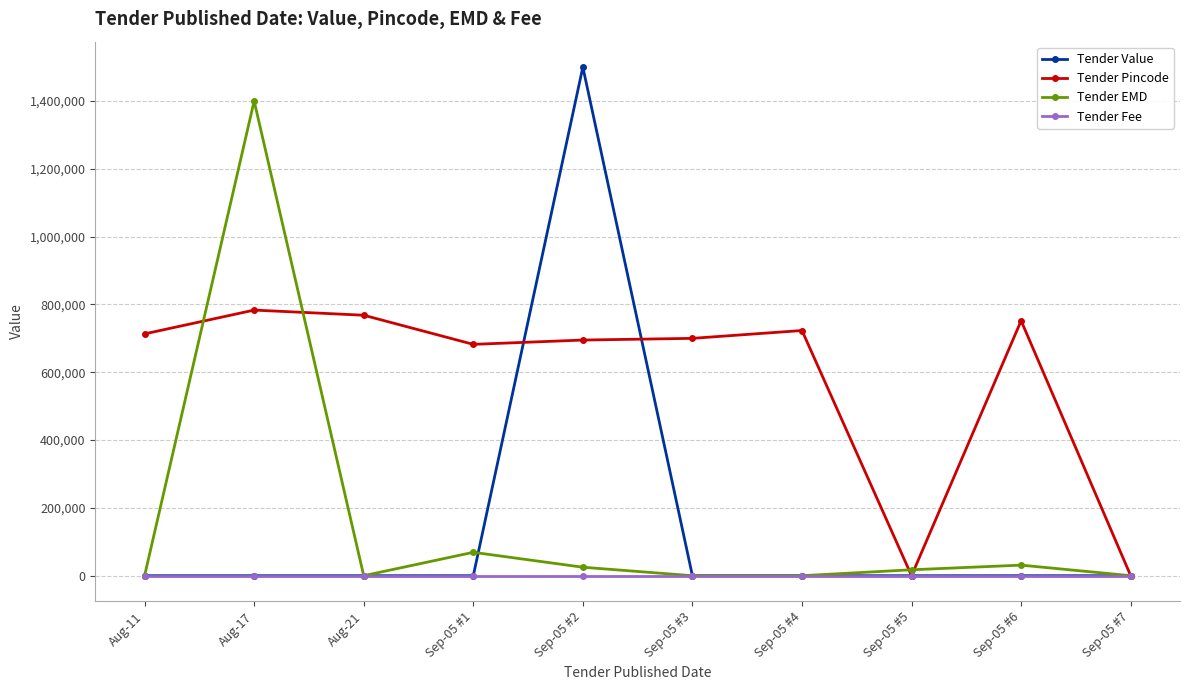

True or false: Tender Value has more than 0 interior local peaks.

True